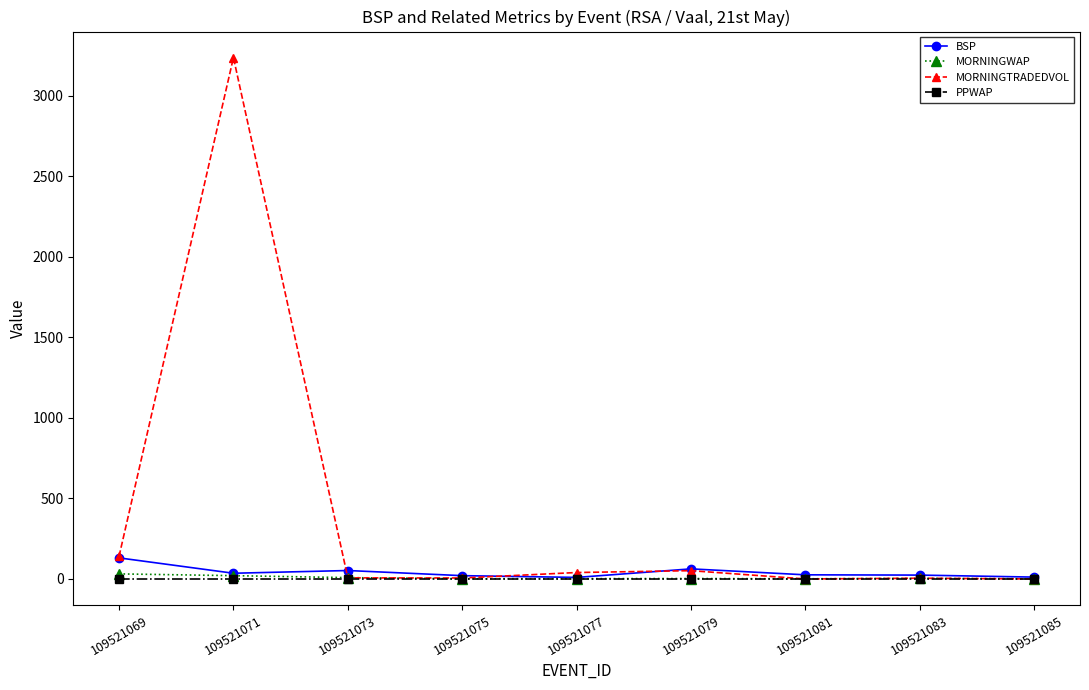

What is the maximum value shown in the chart?

3238.2